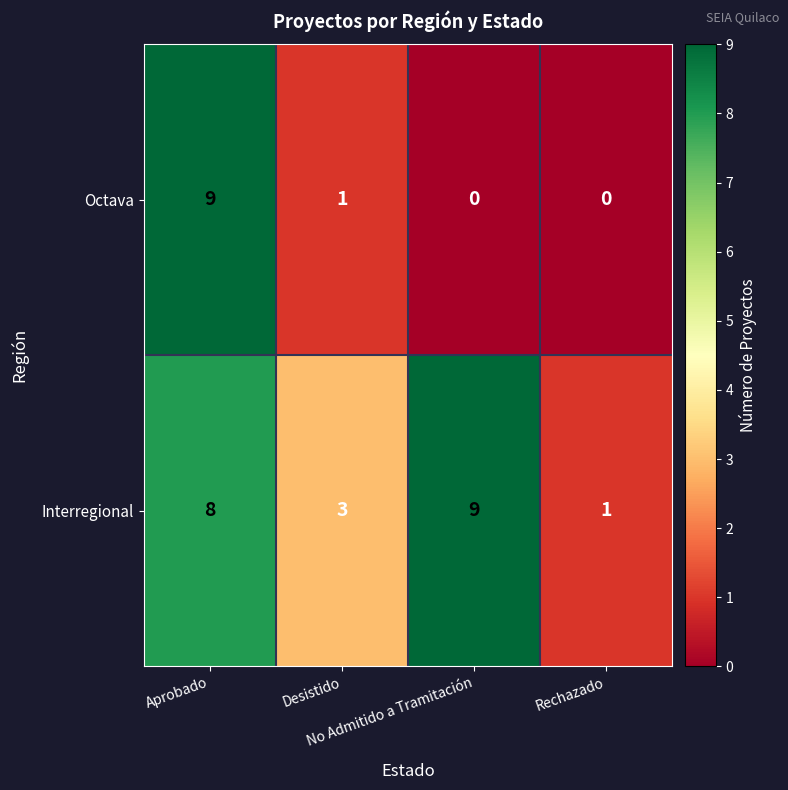

What is the average value of the Interregional series?

5